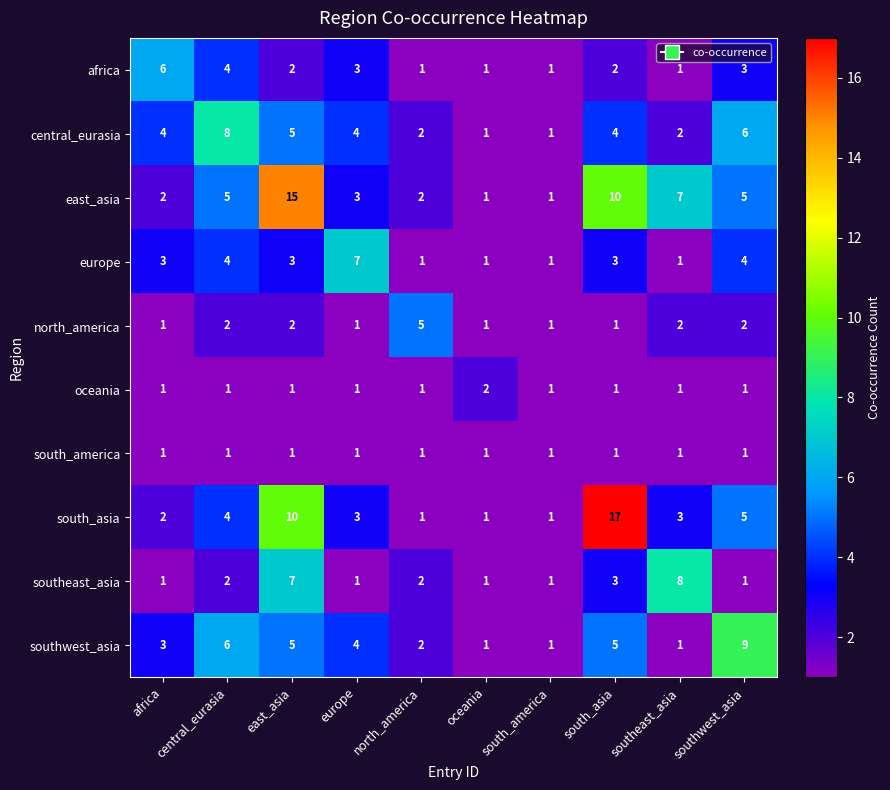

What is the difference between the maximum and minimum values in the north_america series?

4